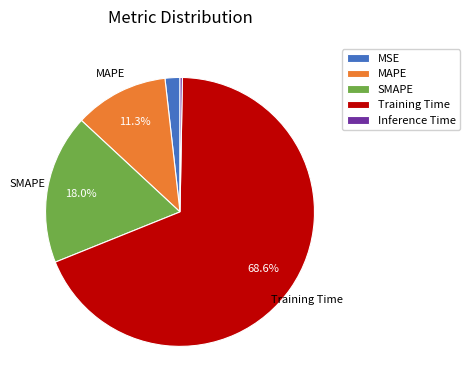

True or false: Training Time accounts for 69% of the total.

True